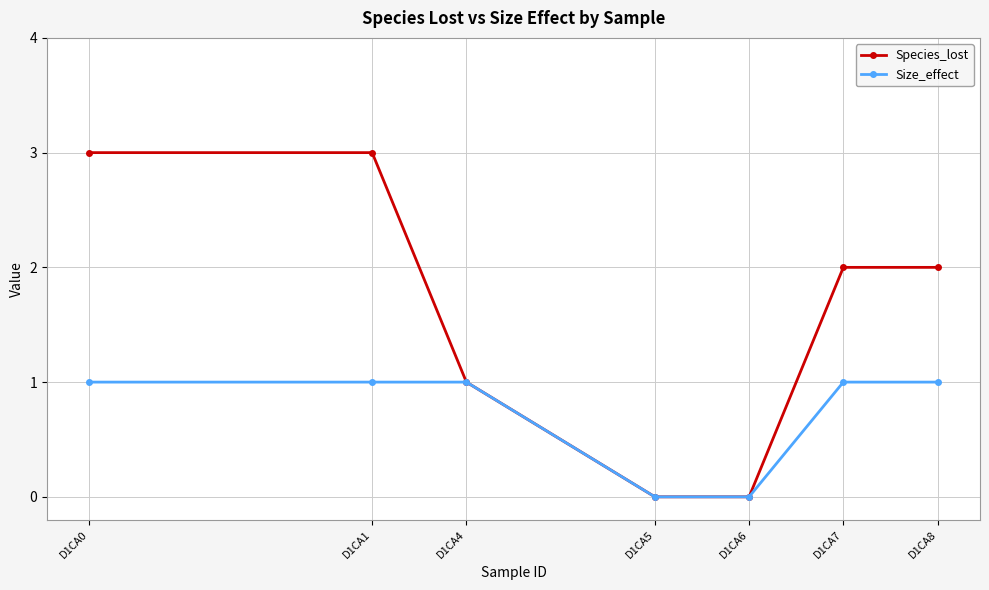

The value of Size_effect at D1CA0 is 1. True or false?

True